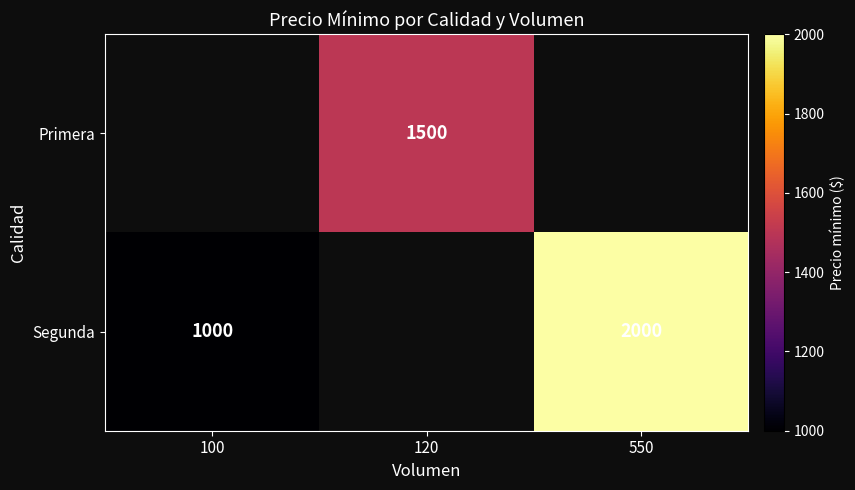

The Segunda series shows 2616 at 550. True or false?

False